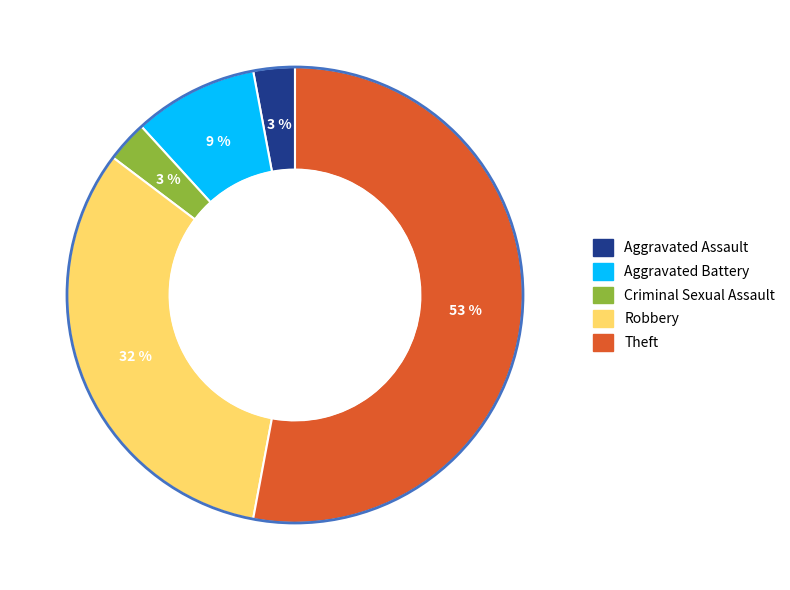

What is the majority slice?

Theft